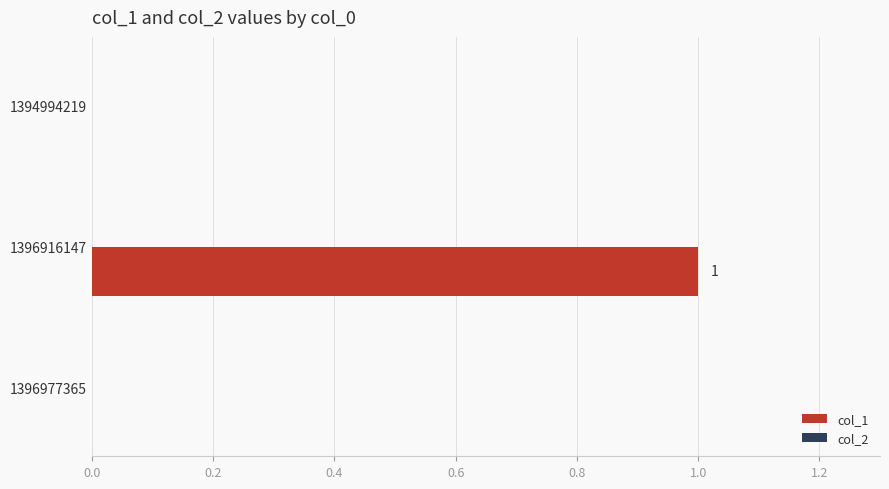

Which category has the highest value across all series?

1396916147